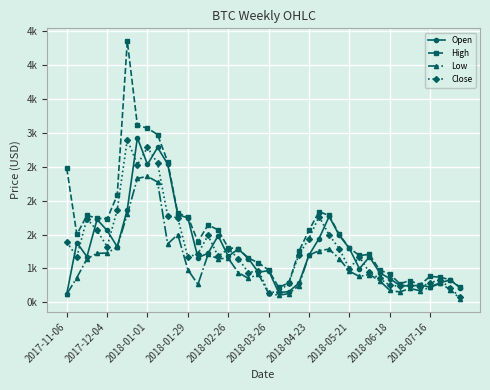

Is this an area chart (filled region under the line)?

No